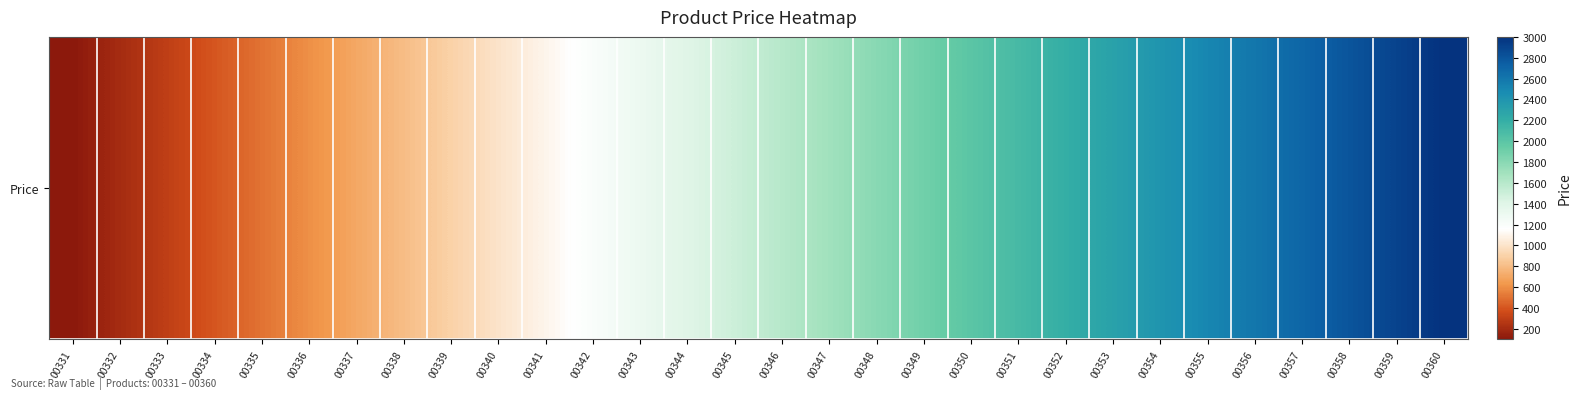

What is the difference between the values at 00342 and 00350?

800